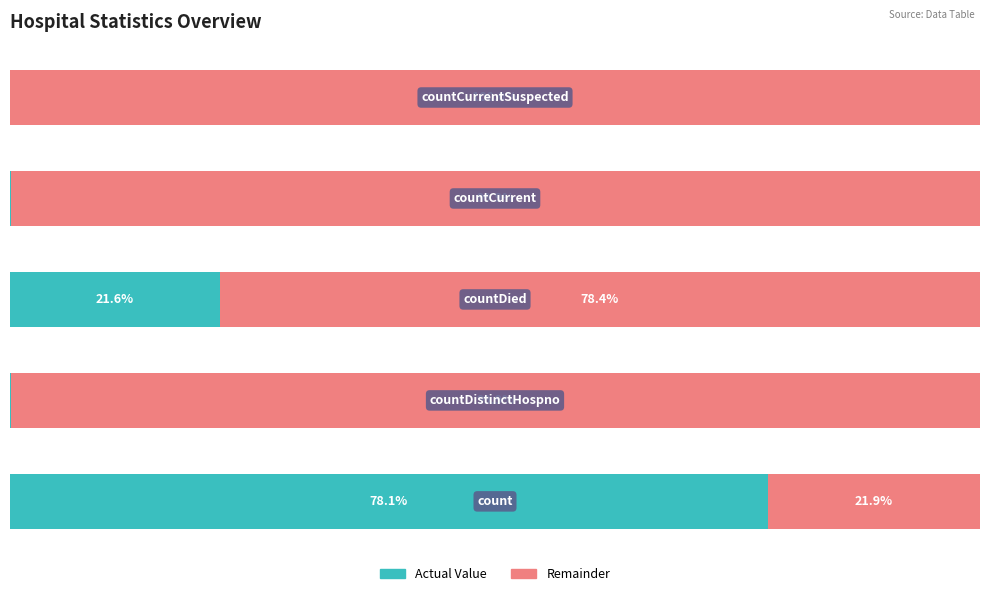

What are all the series names shown in the legend?

Actual Value, Remainder